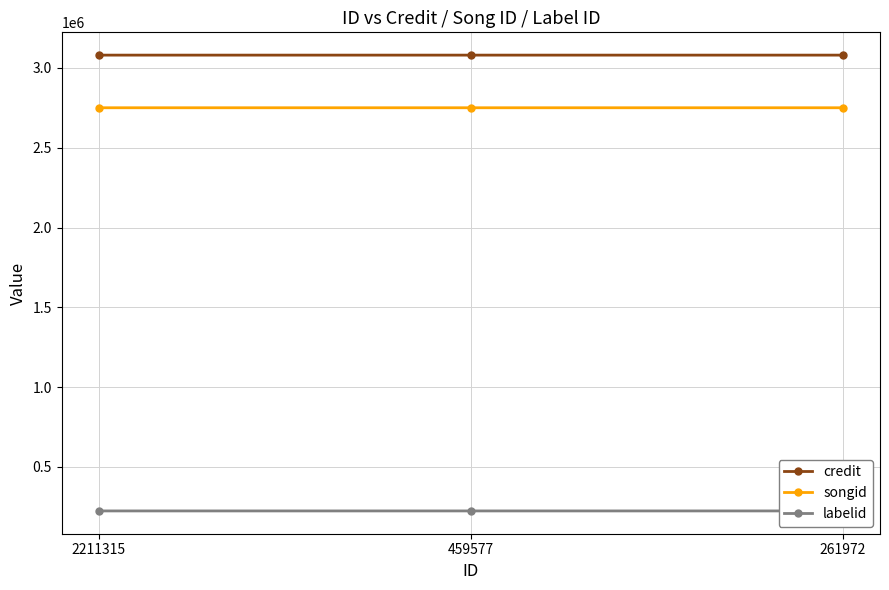

Is it true that labelid equals 395803 at 261972?

False